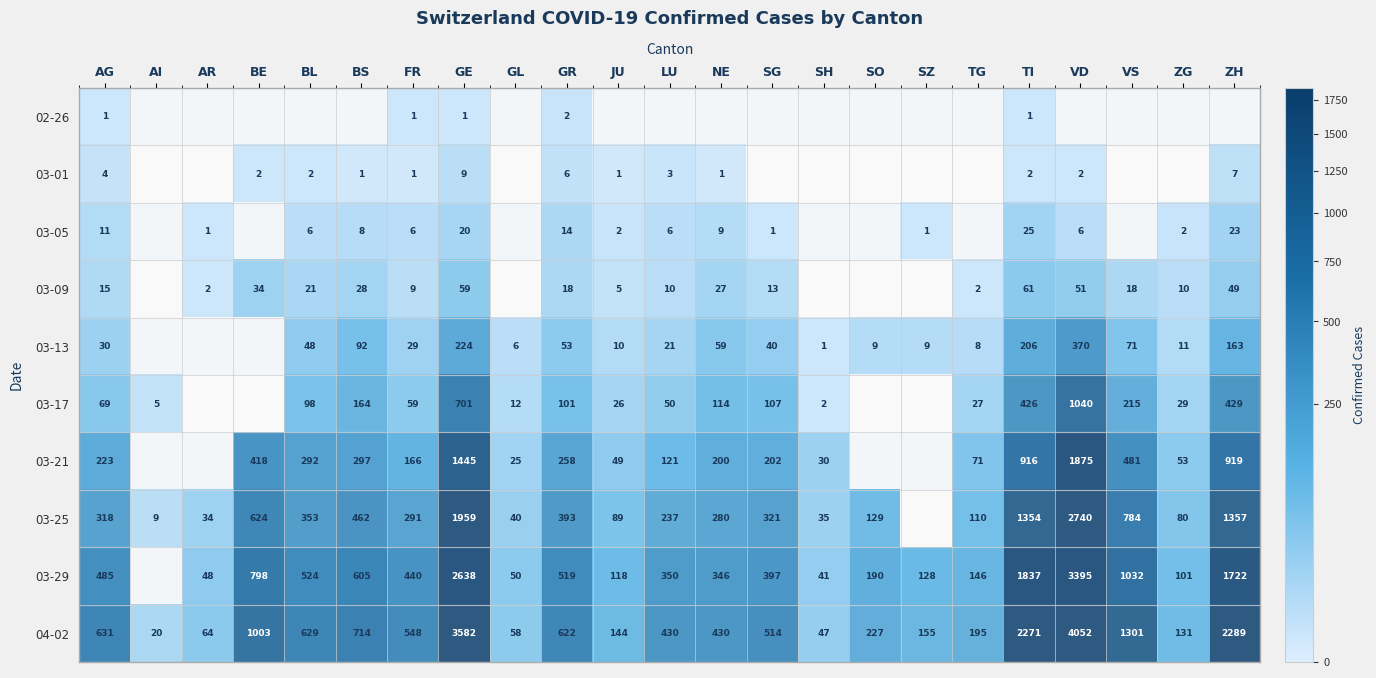

Which label corresponds to the smallest value in the chart?

AG